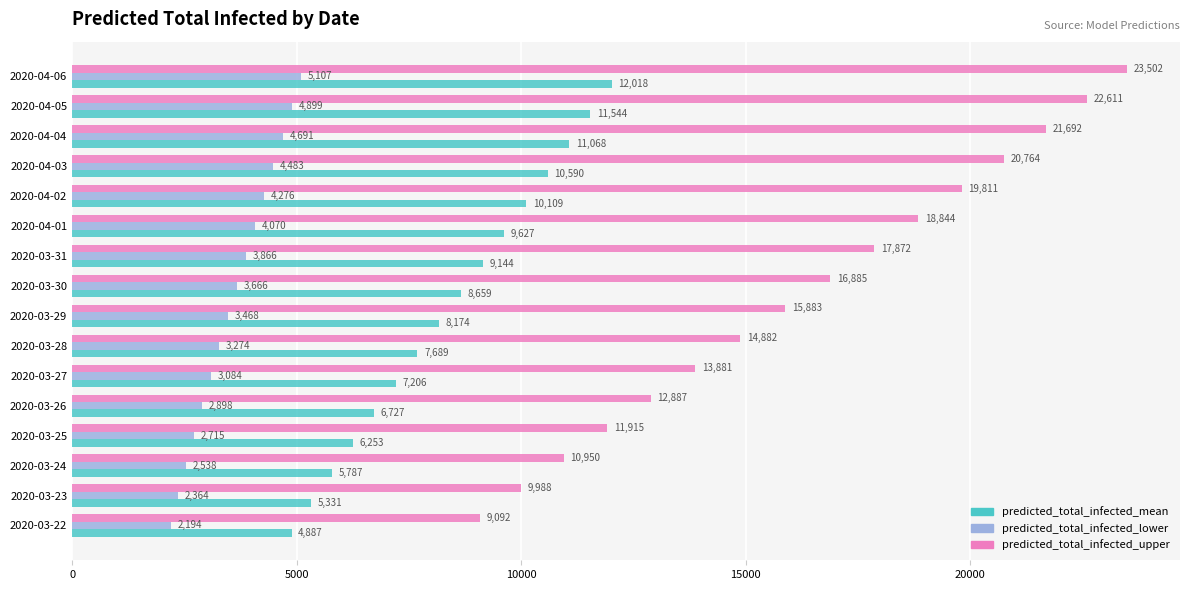

How many data points does each series have?

16